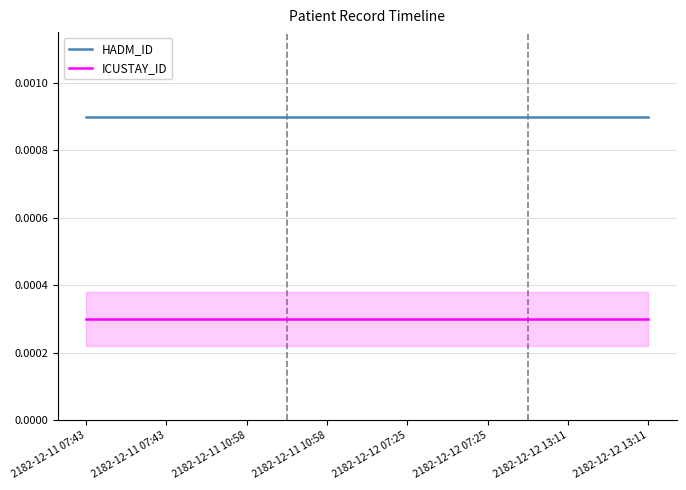

List the labels in order of HADM_ID value, largest first.

2182-12-11 07:43, 2182-12-11 07:43, 2182-12-11 10:58, 2182-12-11 10:58, 2182-12-12 07:25, 2182-12-12 07:25, 2182-12-12 13:11, 2182-12-12 13:11